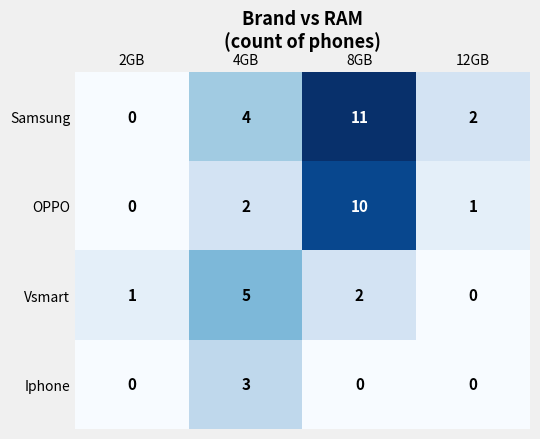

List the series in order of their overall mean, lowest first.

Iphone, Vsmart, OPPO, Samsung